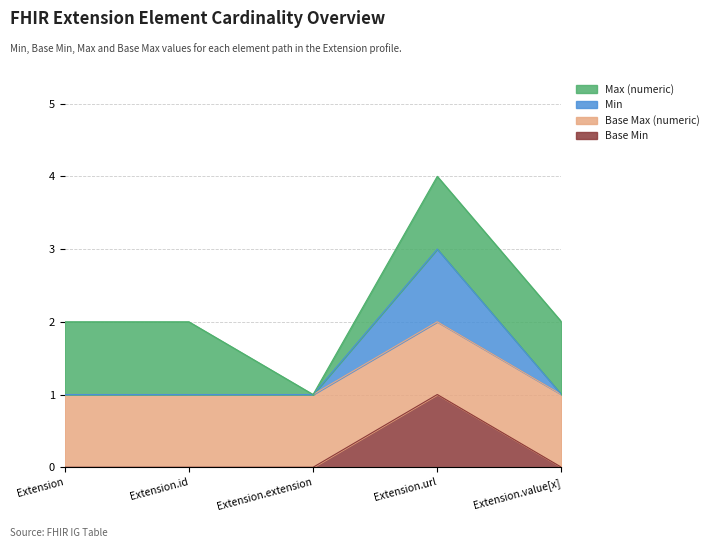

Read the Min value at Extension.id.

1